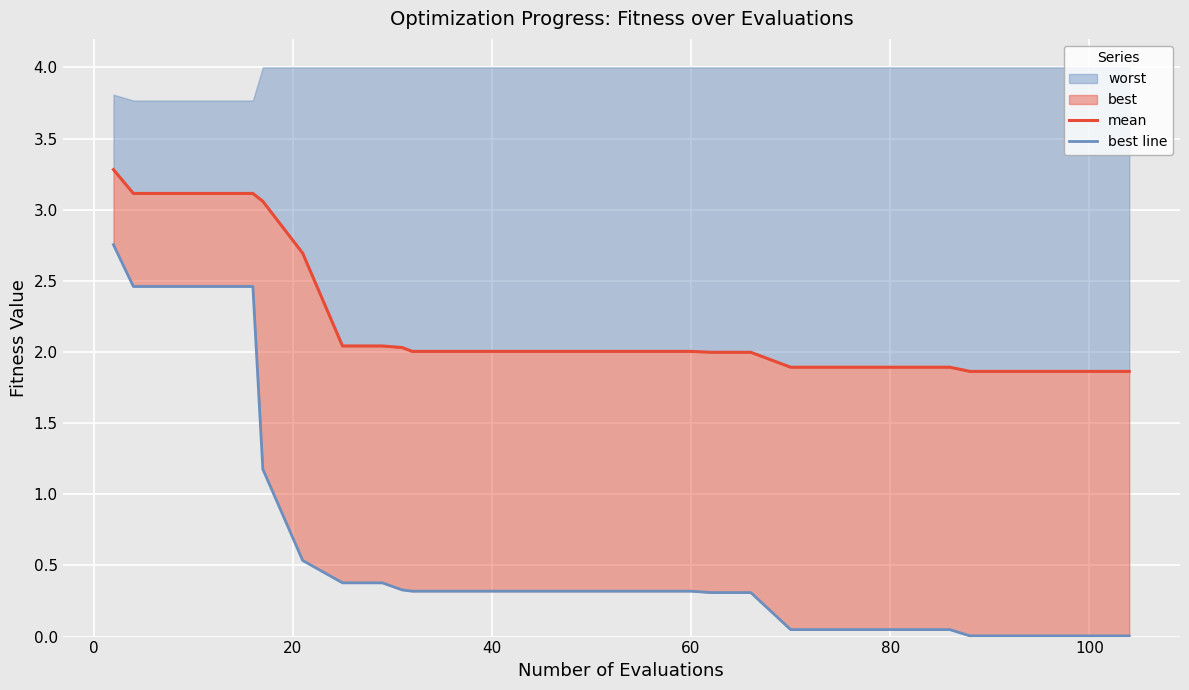

Does the chart display data point markers on the line(s)?

No